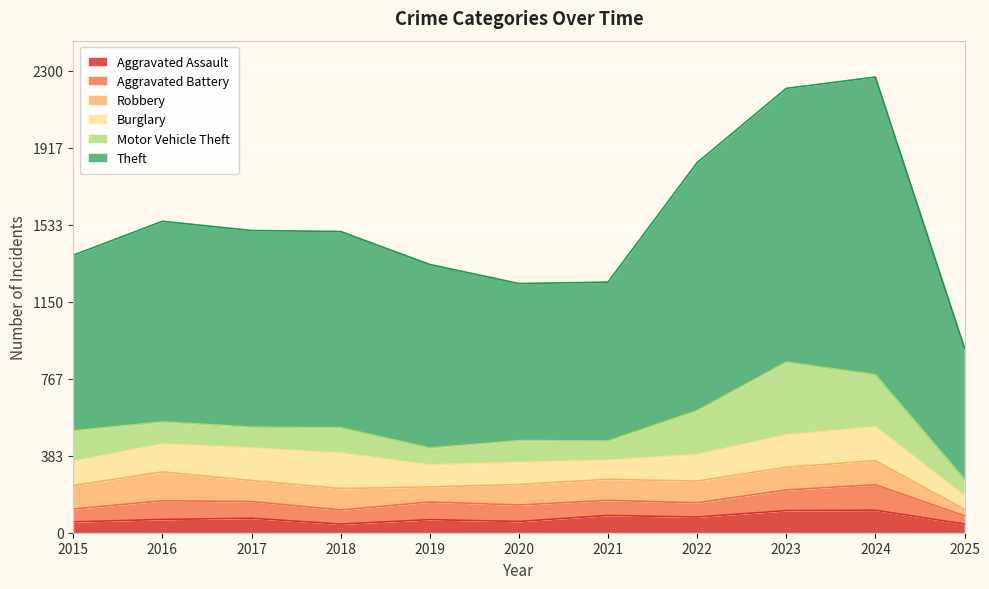

At which label is Theft closest to 1068?

2016